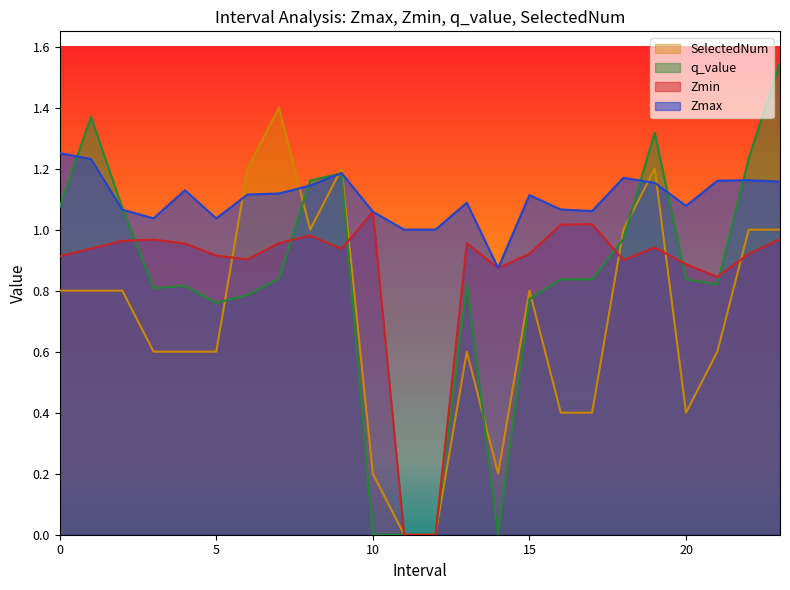

List the series in order of their peak value, lowest first.

Zmin, Zmax, SelectedNum, q_value